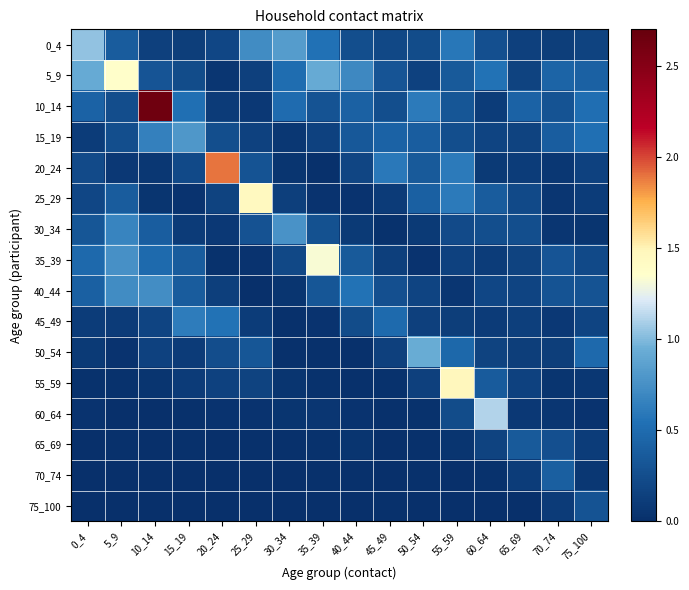

At how many categories does at least one series exceed 0?

16